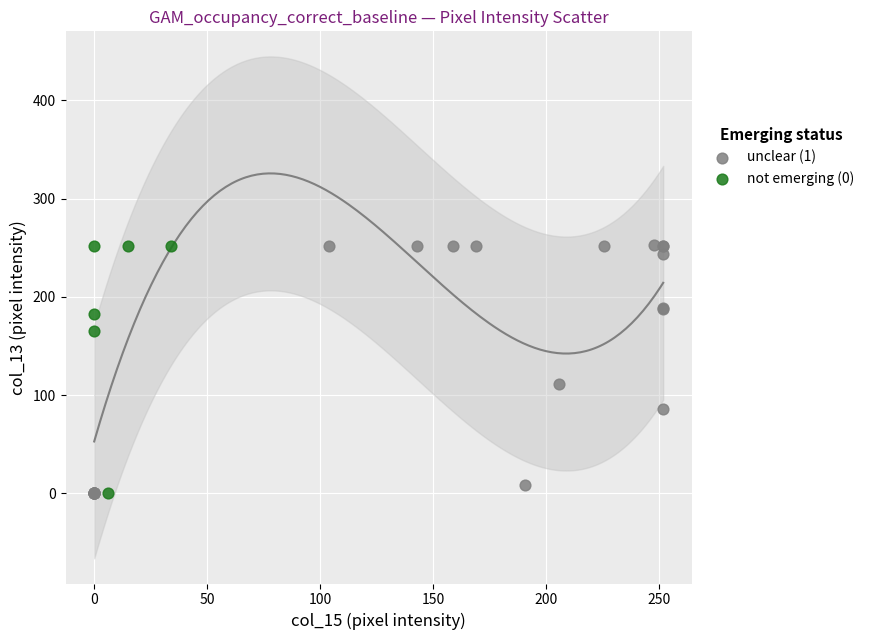

Which series has the largest Y range (max minus min)?

unclear (1)